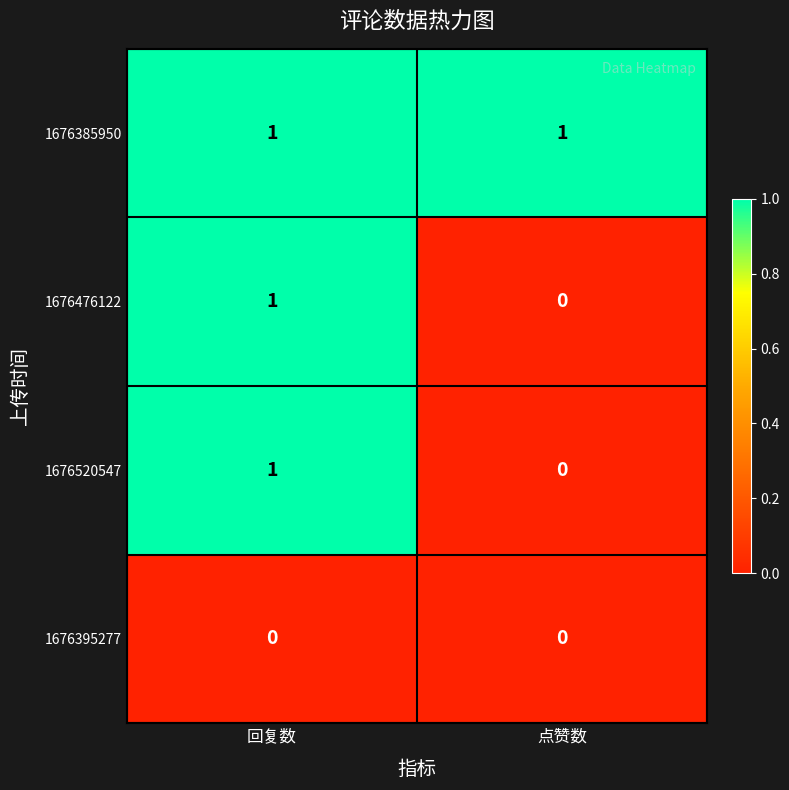

Reading left to right, extract all data points from this chart.

1676385950: 1	1
1676476122: 1	0
1676520547: 1	0
1676395277: 0	0